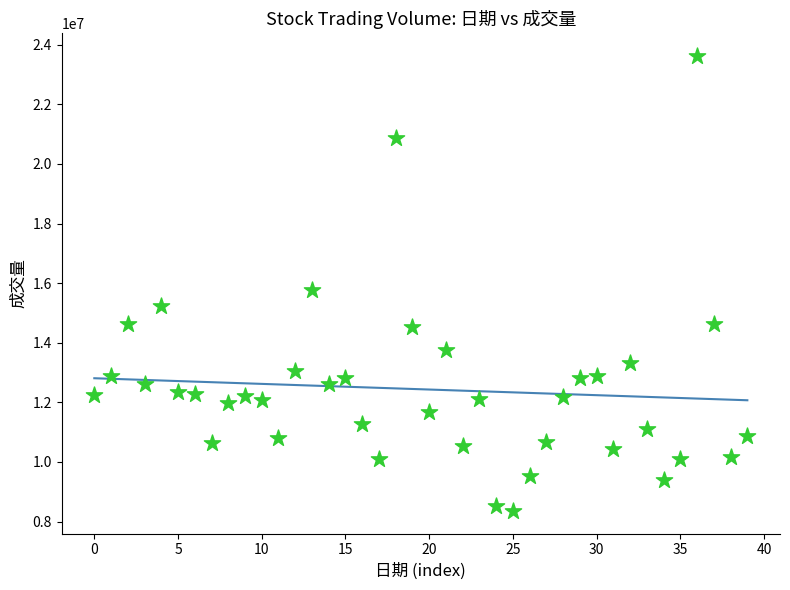

What is the range of Y values (max minus min)?

15259400